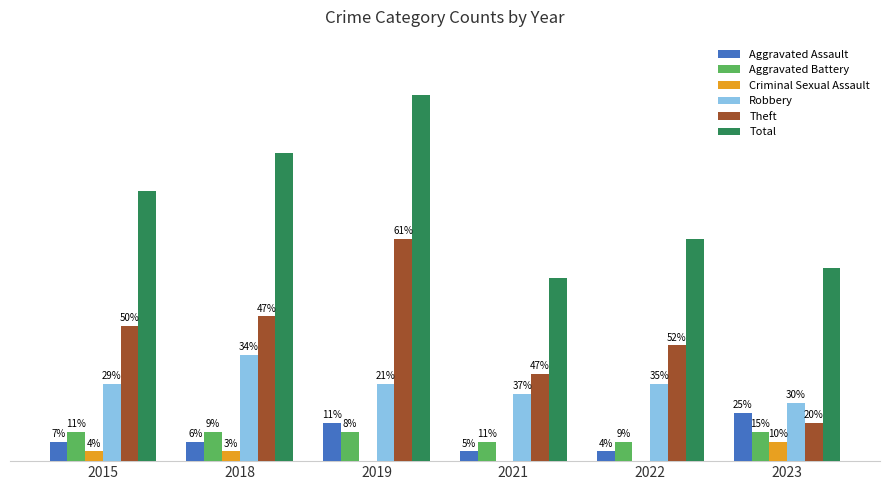

Between 2021 and 2023, which series saw the biggest shift?

Theft